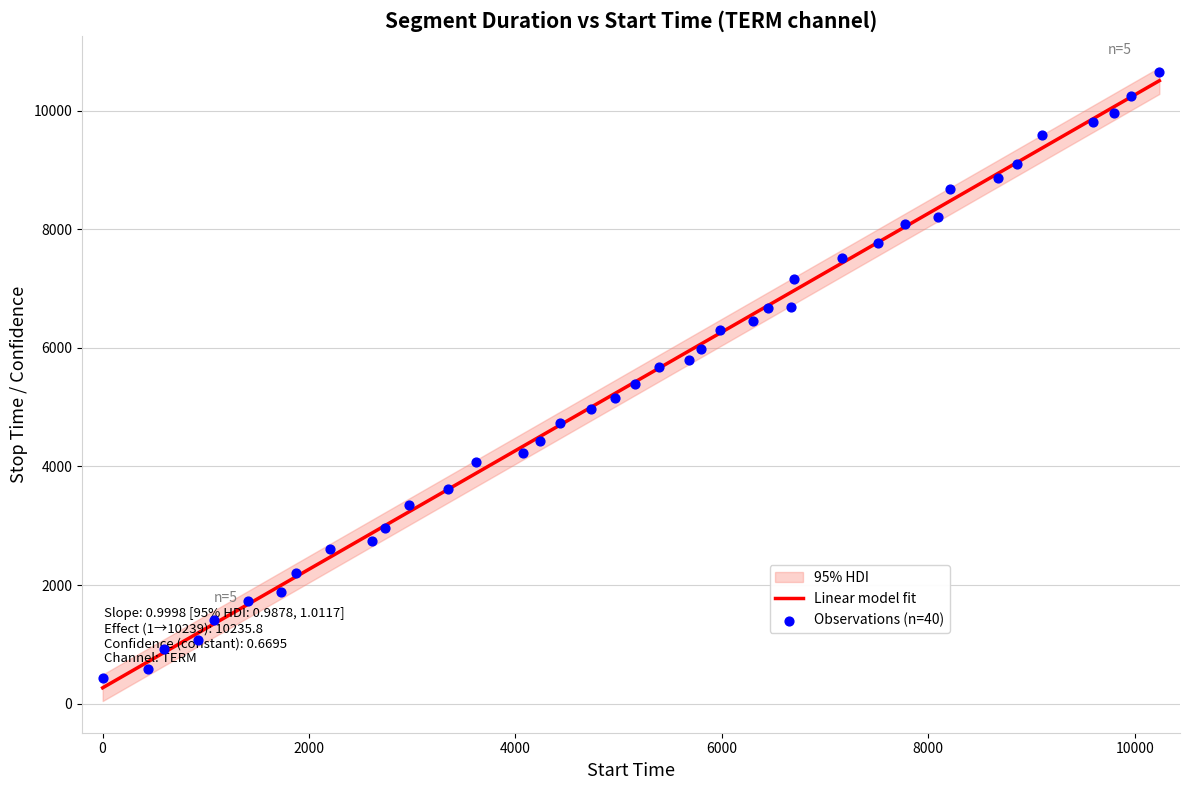

Approximately how many times larger is the value at 440 compared to 7514?

0.1